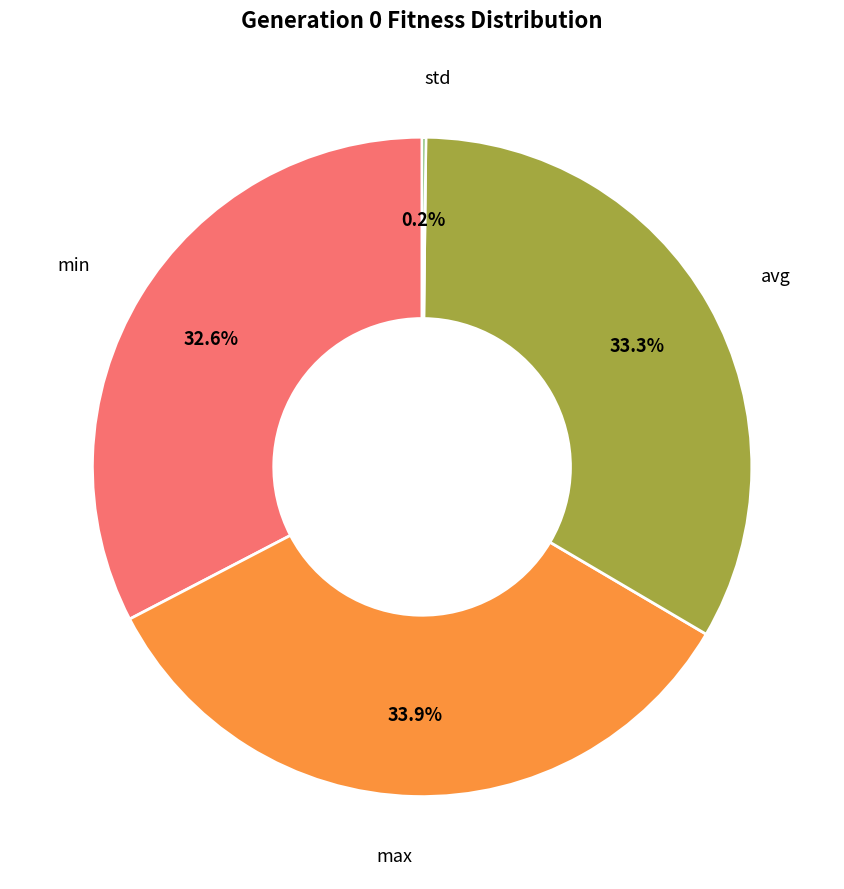

Does any single category account for the majority?

No